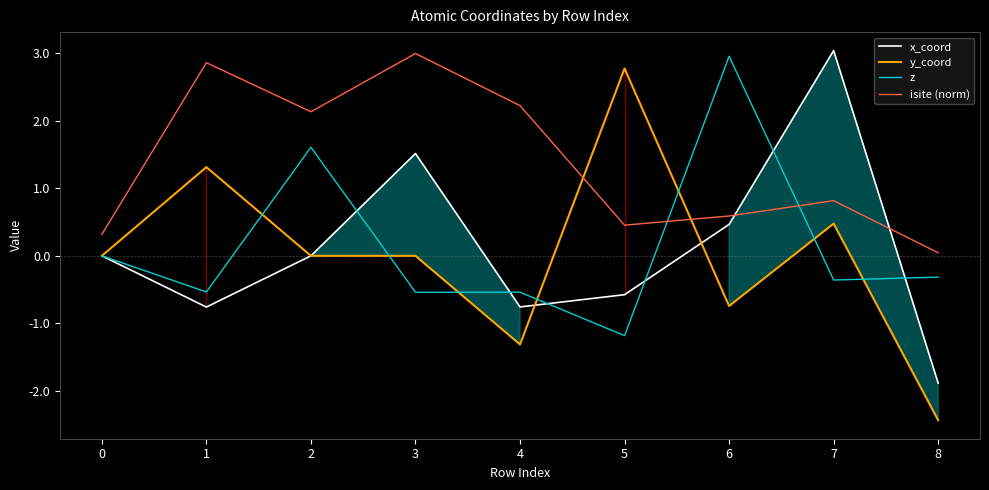

Which category has the highest value in the x_coord series?

7